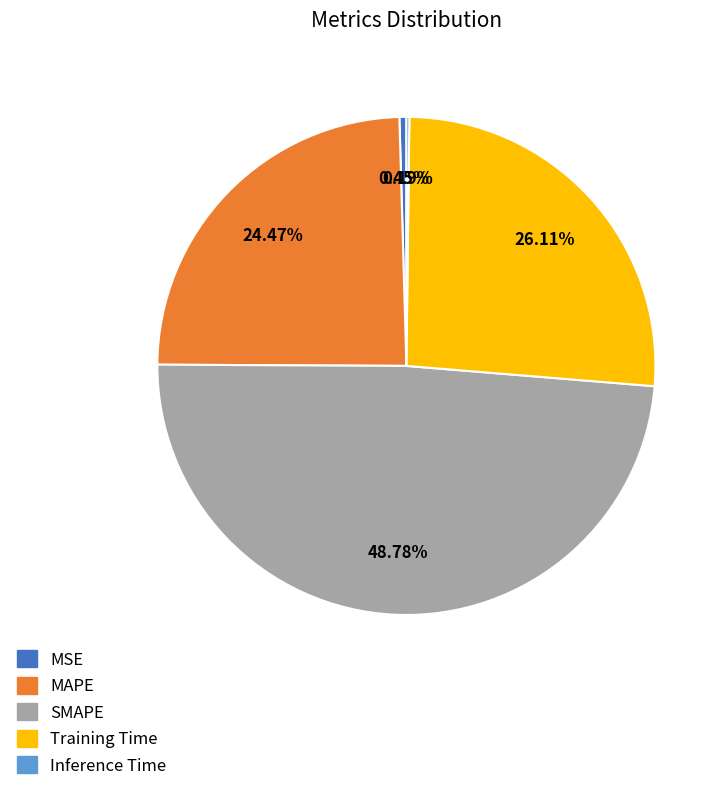

How much of the chart is everything except SMAPE?

51.2%